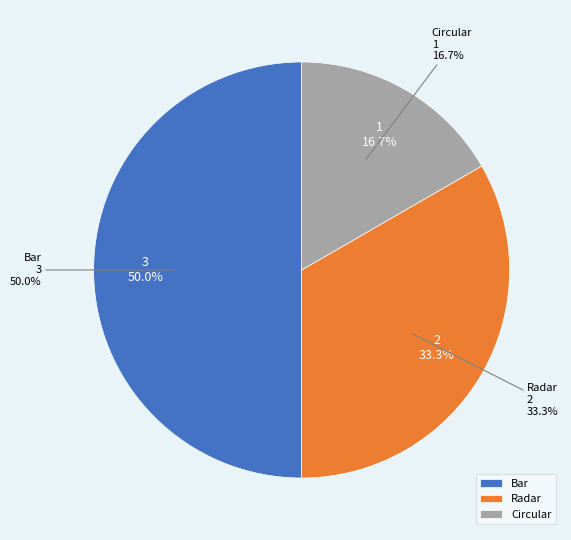

Which has a higher value, Radar or Circular?

Radar